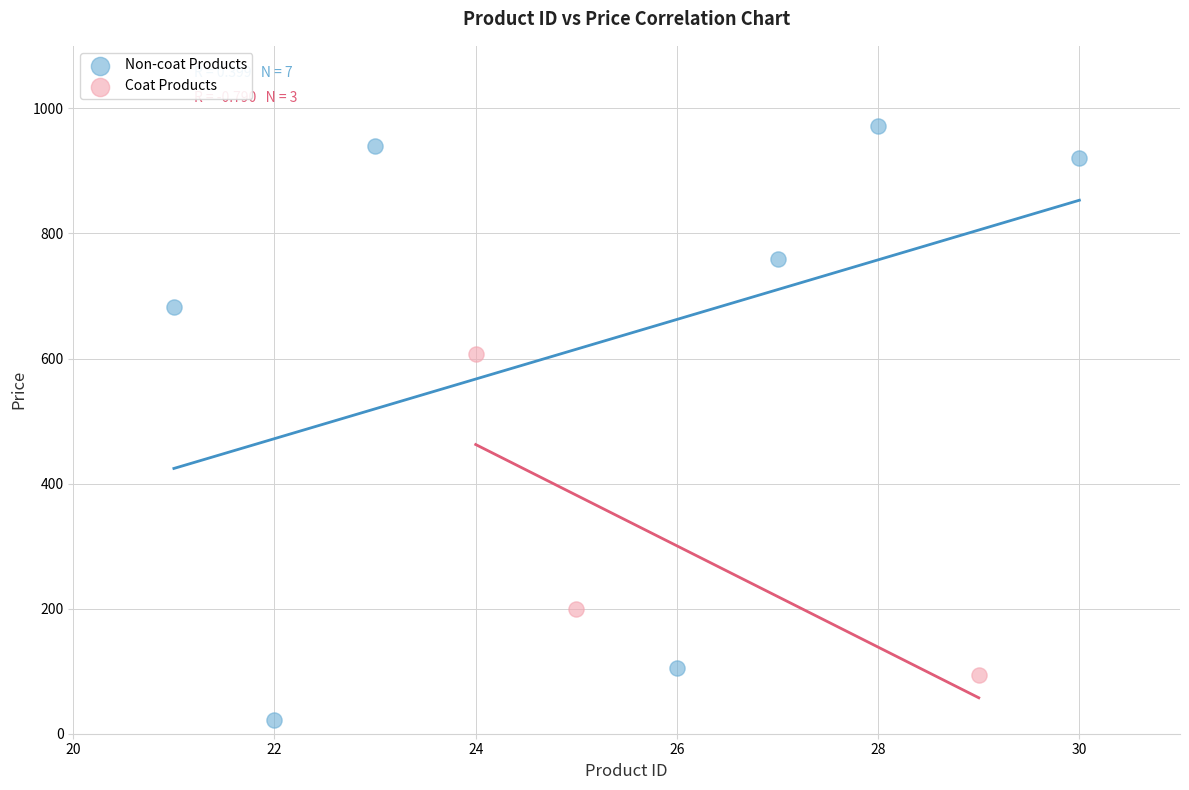

Which series has the largest Y range (max minus min)?

Non-coat Products